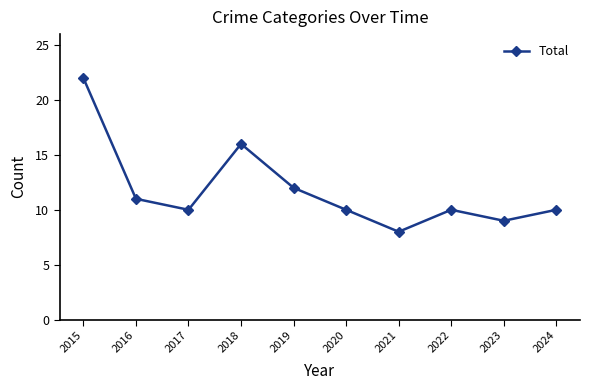

How many points are higher than both their immediate neighbors (excluding endpoints)?

2